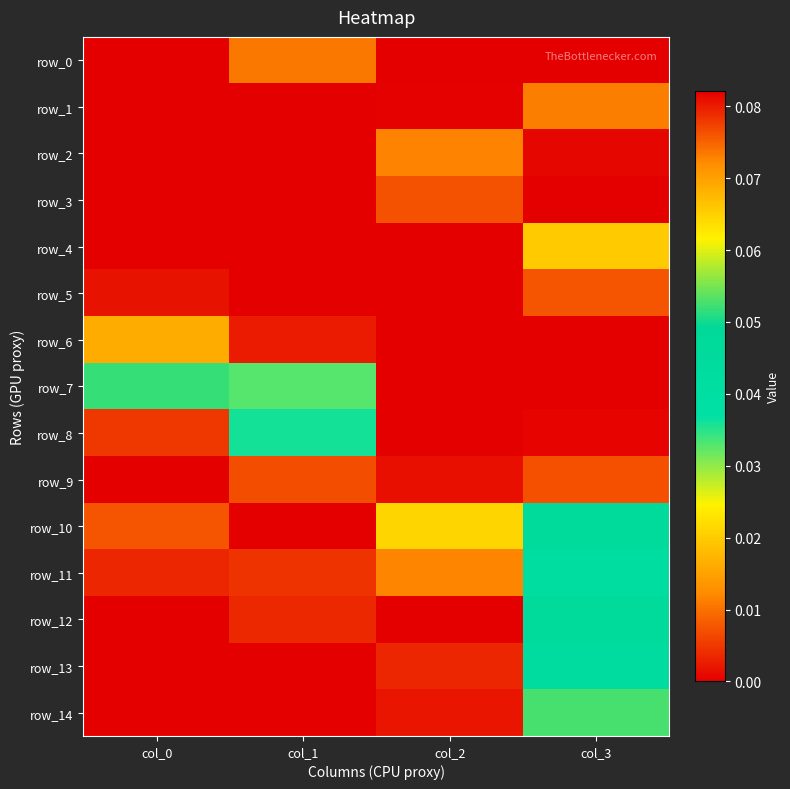

Reading left to right, extract all data points from this chart.

row_0: col_0=0.0	col_1=0.0	col_2=0.0	col_3=0.0
row_1: col_0=0.0	col_1=0.0	col_2=0.0	col_3=0.0
row_2: col_0=0.0	col_1=0.0	col_2=0.0	col_3=0.1
row_3: col_0=0.0	col_1=0.0	col_2=0.0	col_3=0.1
row_4: col_0=0.0	col_1=0.0	col_2=0.0	col_3=0.1
row_5: col_0=0.0	col_1=0.0	col_2=0.0	col_3=0.0
row_6: col_0=0.0	col_1=0.0	col_2=0.0	col_3=0.0
row_7: col_0=0.1	col_1=0.0	col_2=0.0	col_3=0.0
row_8: col_0=0.0	col_1=0.0	col_2=0.0	col_3=0.0
row_9: col_0=0.0	col_1=0.0	col_2=0.0	col_3=0.0
row_10: col_0=0.0	col_1=0.0	col_2=0.0	col_3=0.0
row_11: col_0=0.0	col_1=0.0	col_2=0.0	col_3=0.0
row_12: col_0=0.0	col_1=0.0	col_2=0.0	col_3=0.0
row_13: col_0=0.0	col_1=0.0	col_2=0.0	col_3=0.0
row_14: col_0=0.0	col_1=0.0	col_2=0.0	col_3=0.1